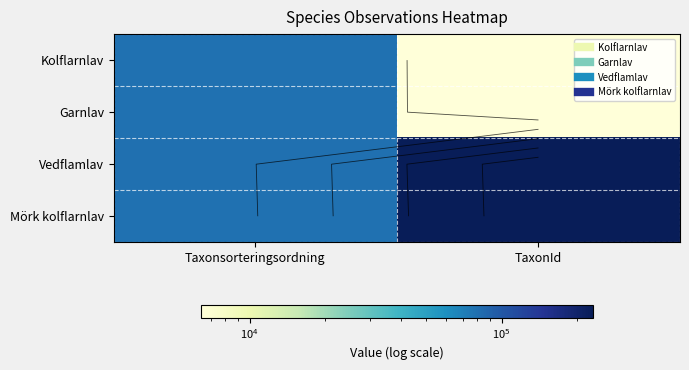

At how many categories does at least one series exceed 57194?

2